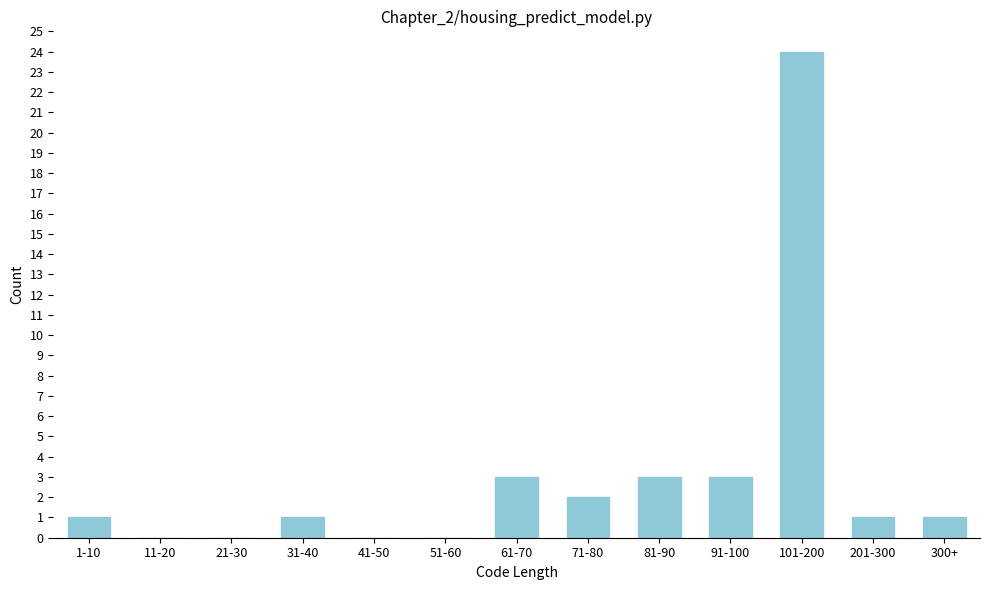

Reading left to right, transcribe all the data shown in this chart.

1-10=1	11-20=0	21-30=0	31-40=1	41-50=0	51-60=0	61-70=3	71-80=2	81-90=3	91-100=3	101-200=24	201-300=1	300+=1